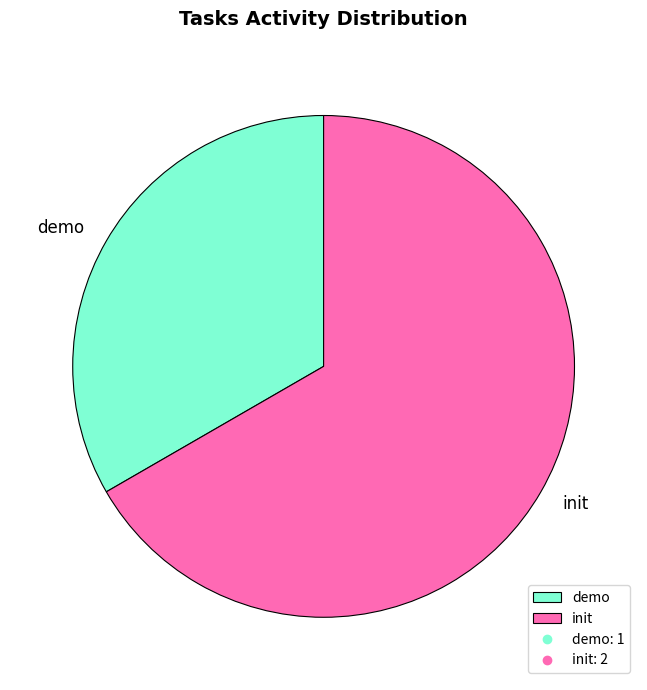

Is there any slice that represents more than half of the pie?

Yes